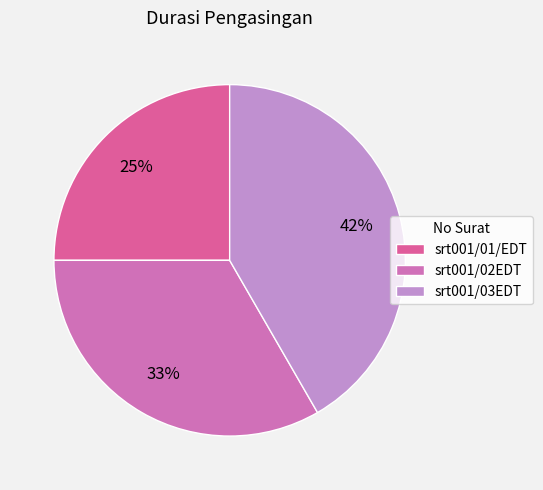

Is there any slice that represents more than half of the pie?

No